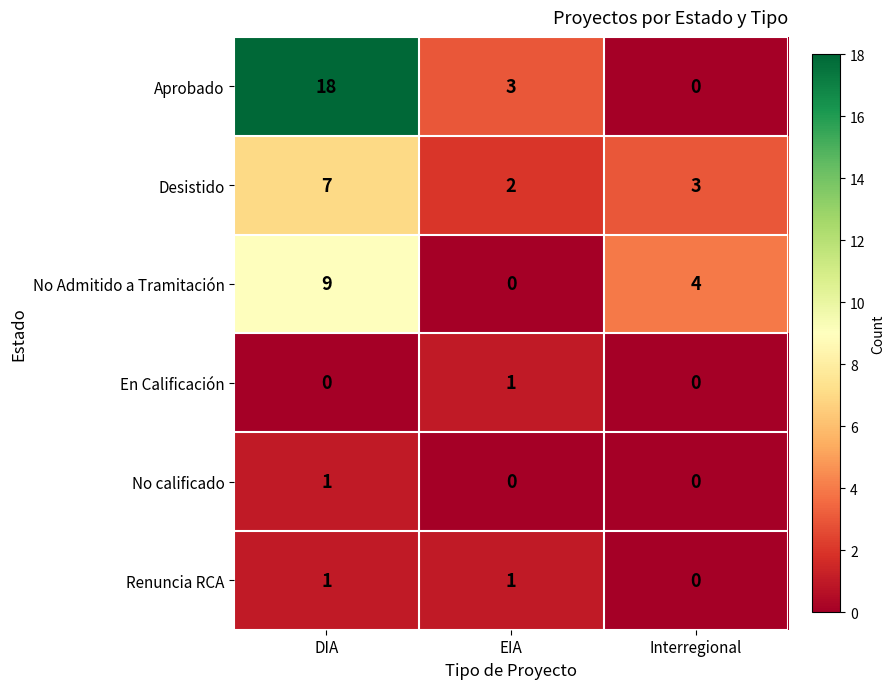

What is the spread (max minus min) of values at EIA?

3